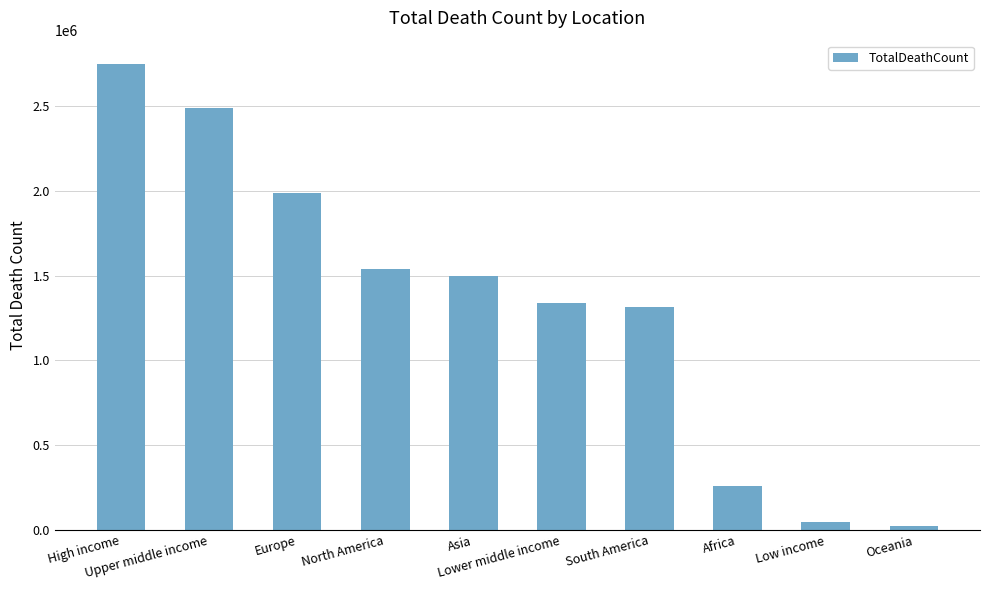

Is it true that the value at North America is 1537217?

True